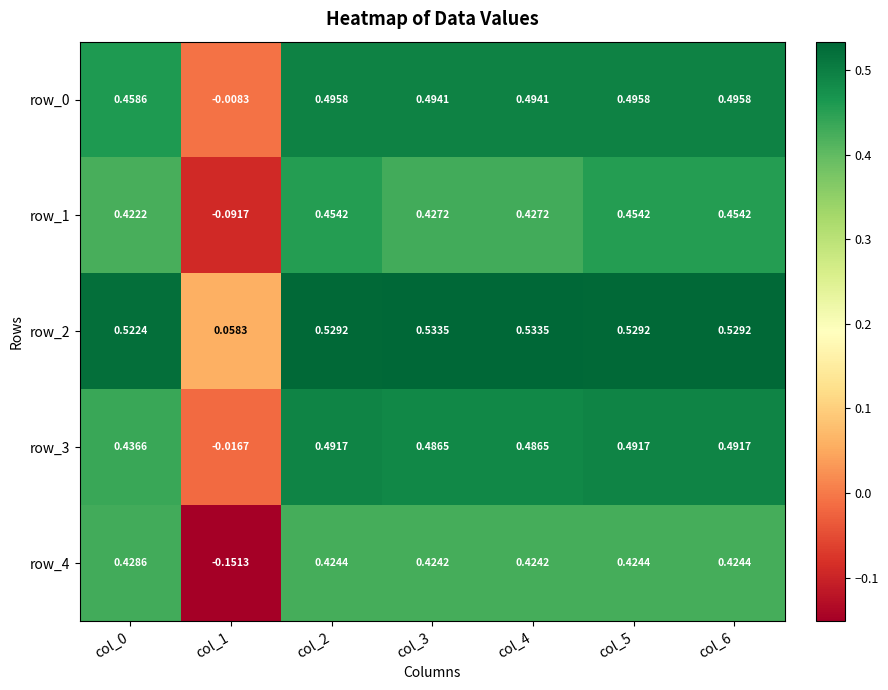

Is the value of row_4 at col_5 greater than the value of row_1 at col_3?

No